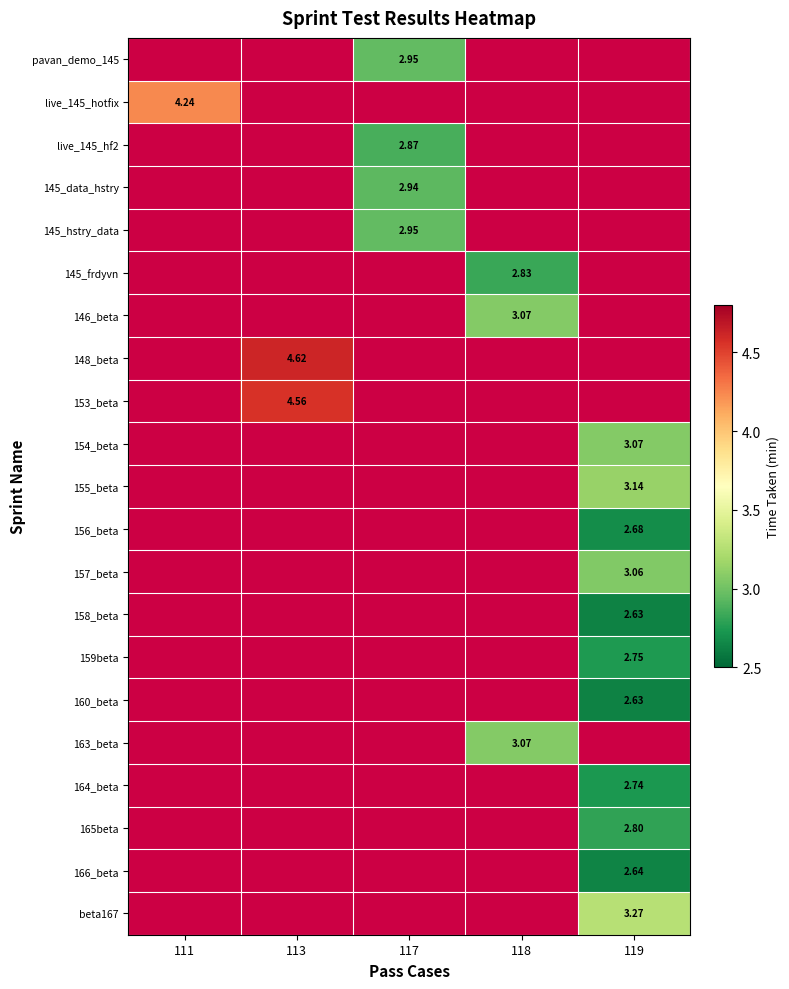

How many data points does each series have?

5